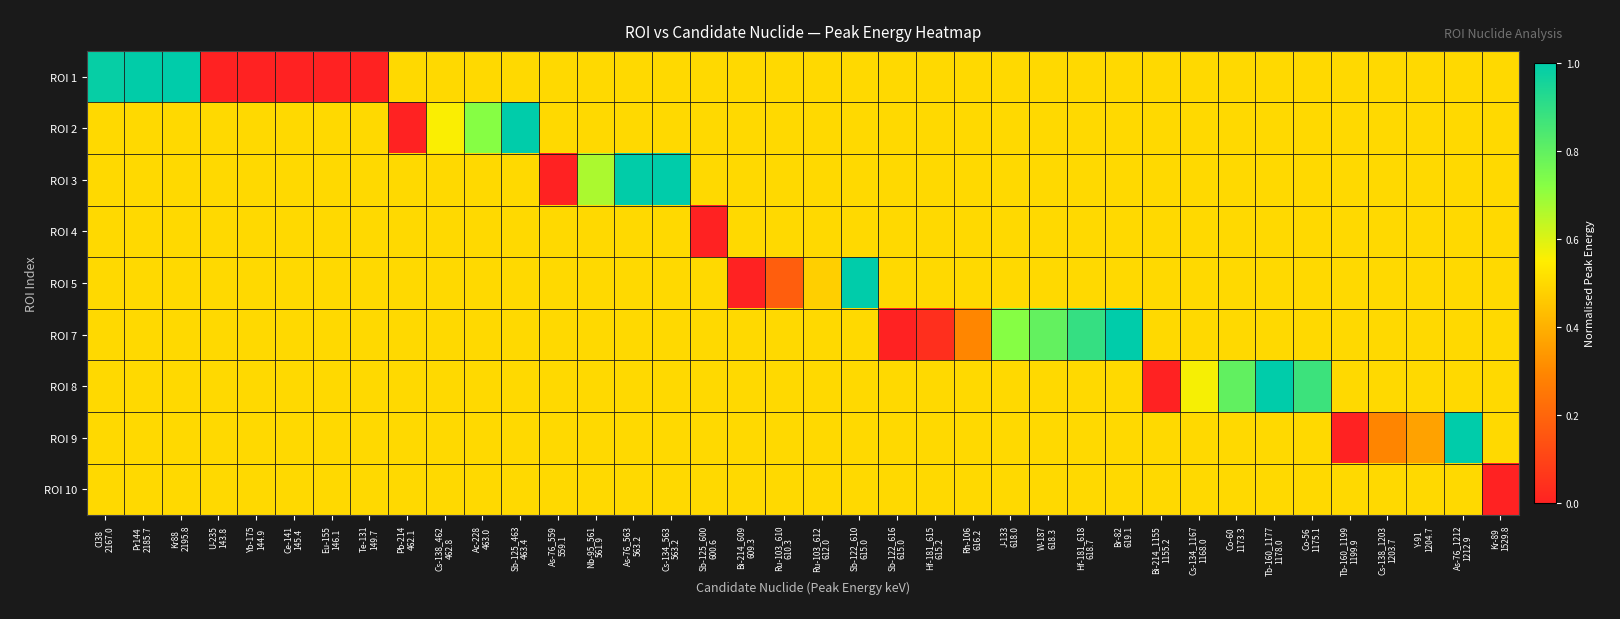

How many categories are shown in the chart?

38